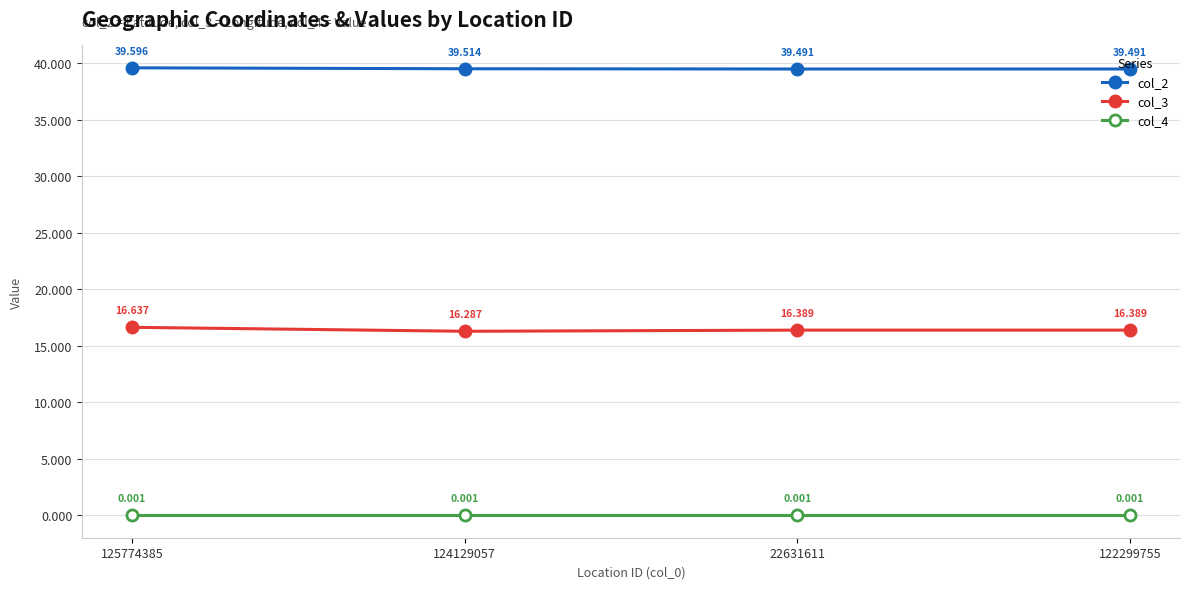

At which label is col_2 closest to 39?

122299755